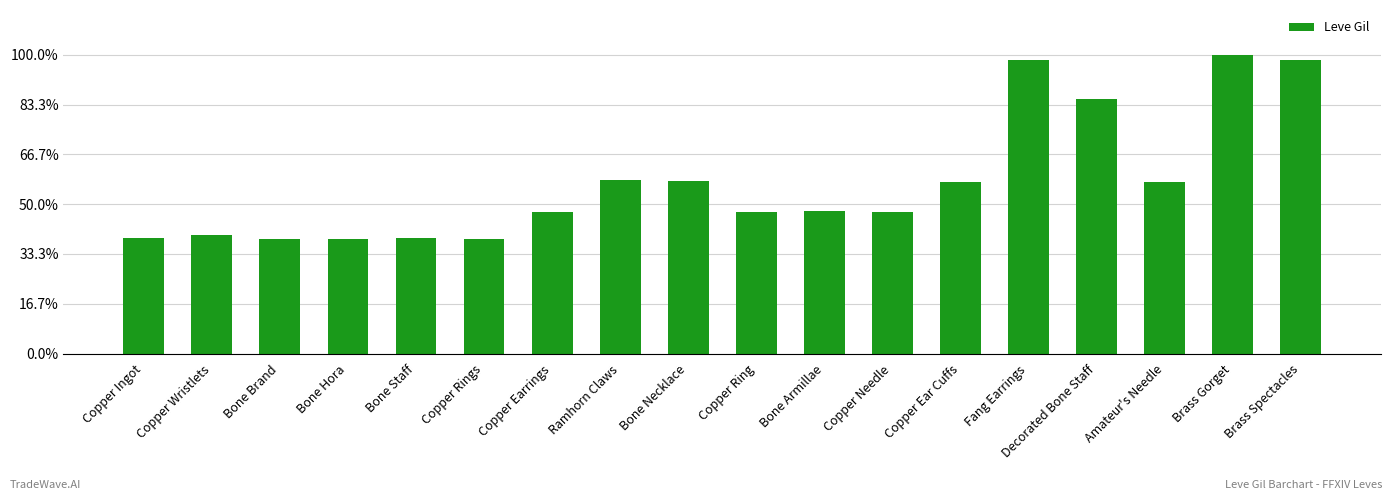

What is the label of the 12th bar from the left?

Copper Needle